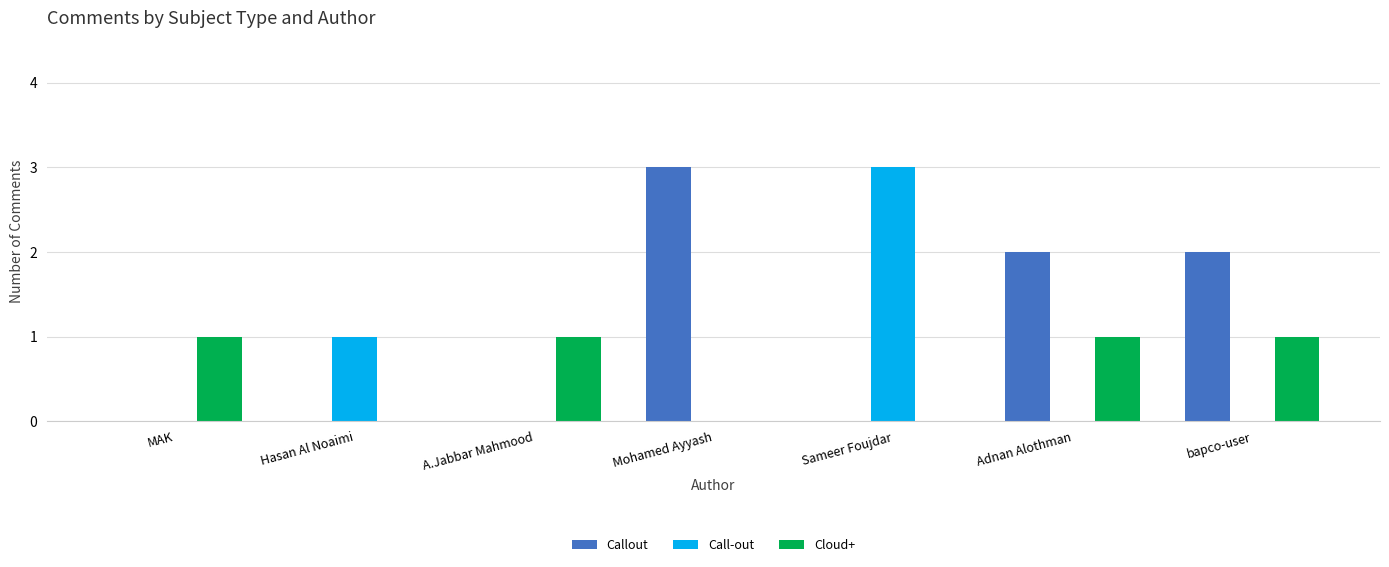

Count the number of categories in the chart.

7